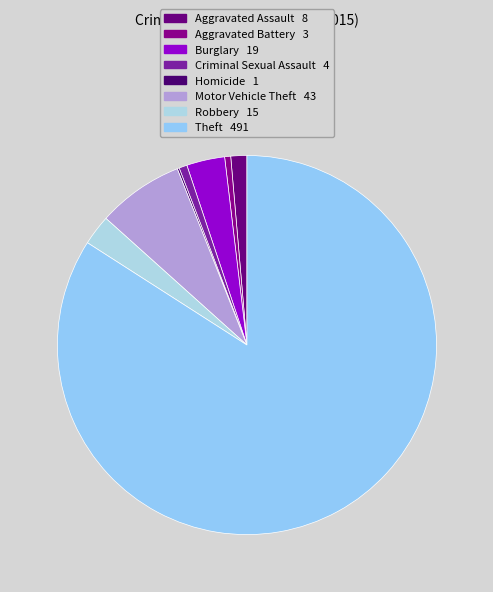

Does Burglary account for over 50% of the chart?

No